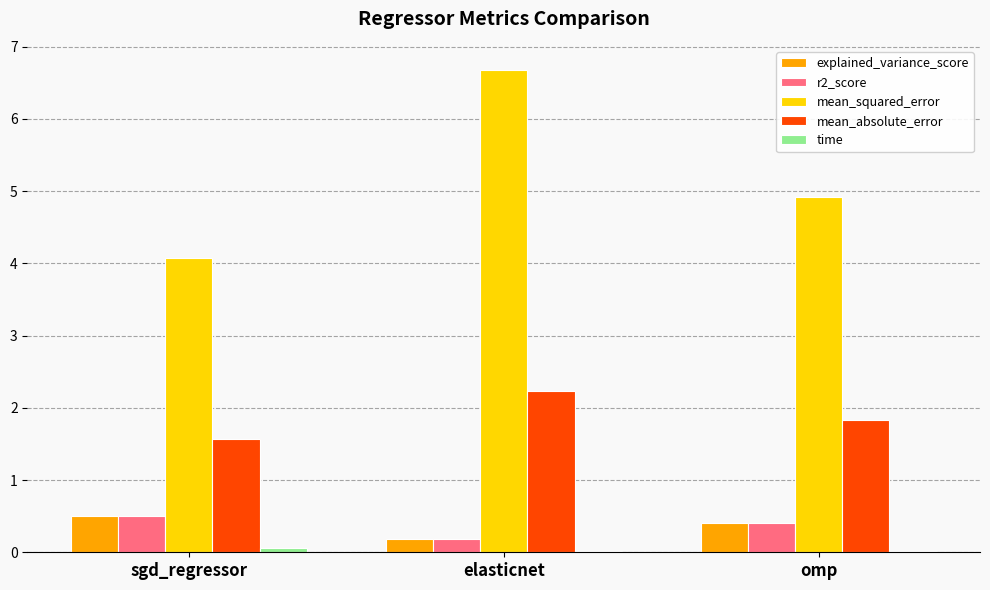

Between sgd_regressor and elasticnet, which series saw the biggest shift?

mean_squared_error